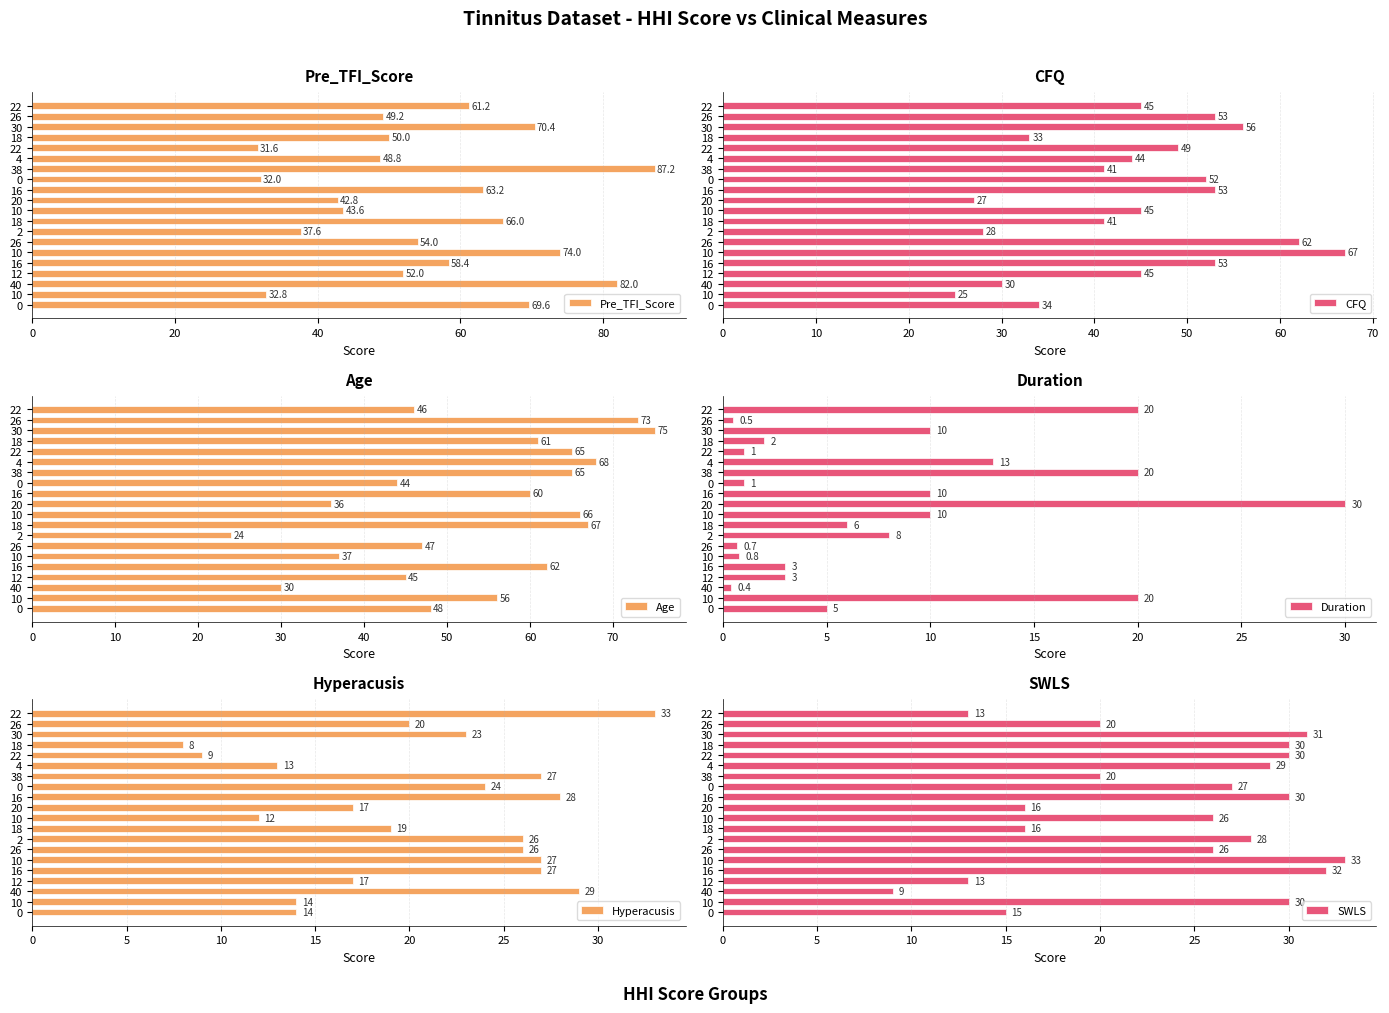

What position from the right is 60?

17